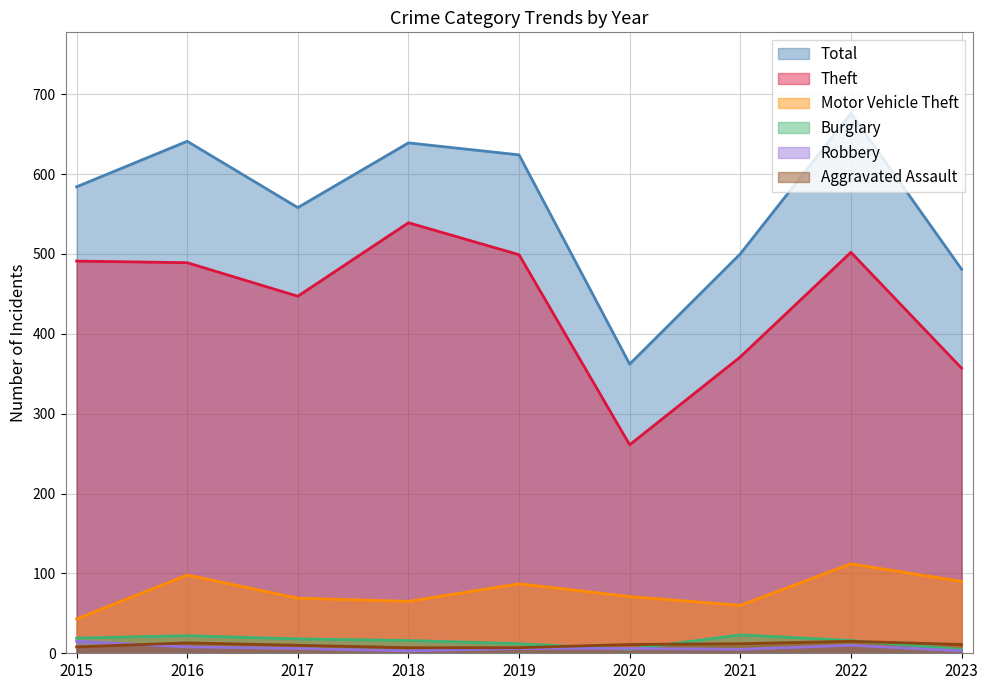

What is the greatest value displayed?

676